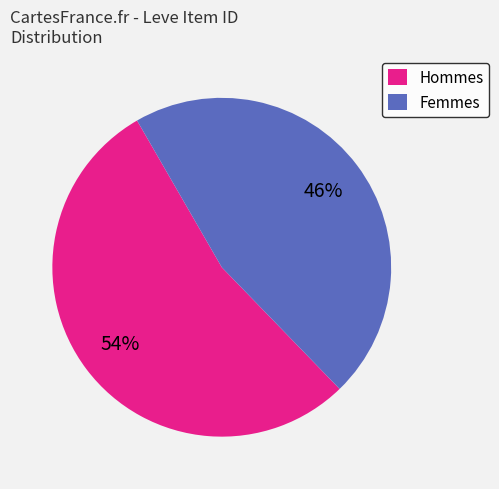

Does Femmes account for over 50% of the chart?

No